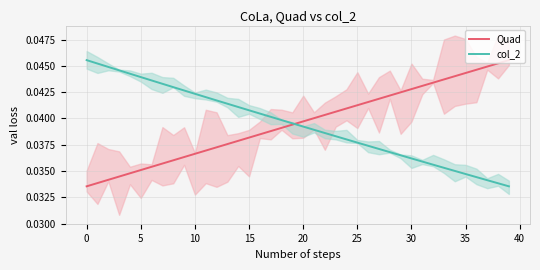

How many lines are shown in the chart?

2